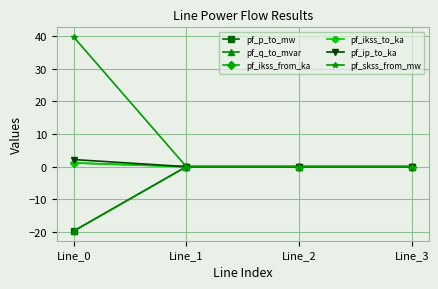

Is the value of pf_q_to_mvar at Line_3 greater than the value of pf_ip_to_ka at Line_3?

No